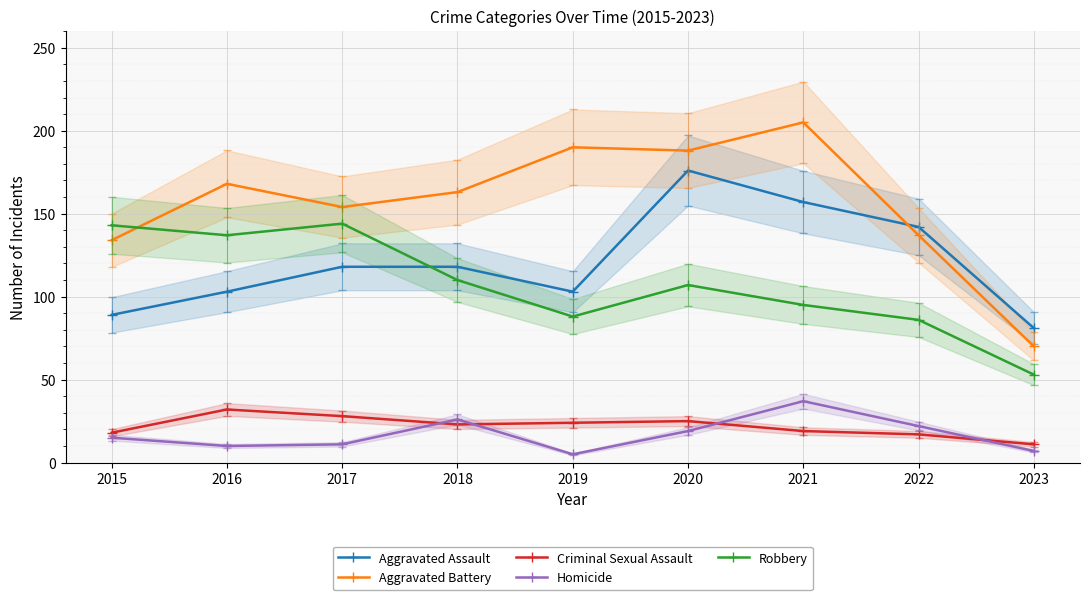

What is the sum of all Criminal Sexual Assault values?

197